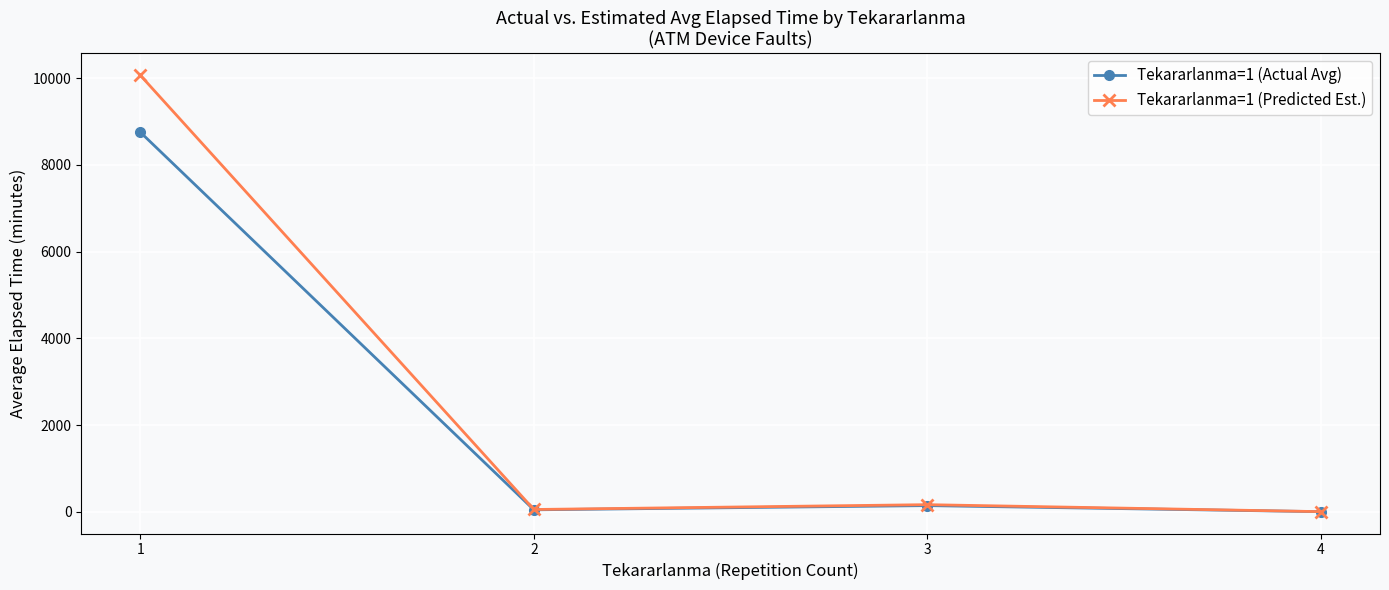

At which label is Tekararlanma=1 (Predicted Est.) closest to 5036?

3